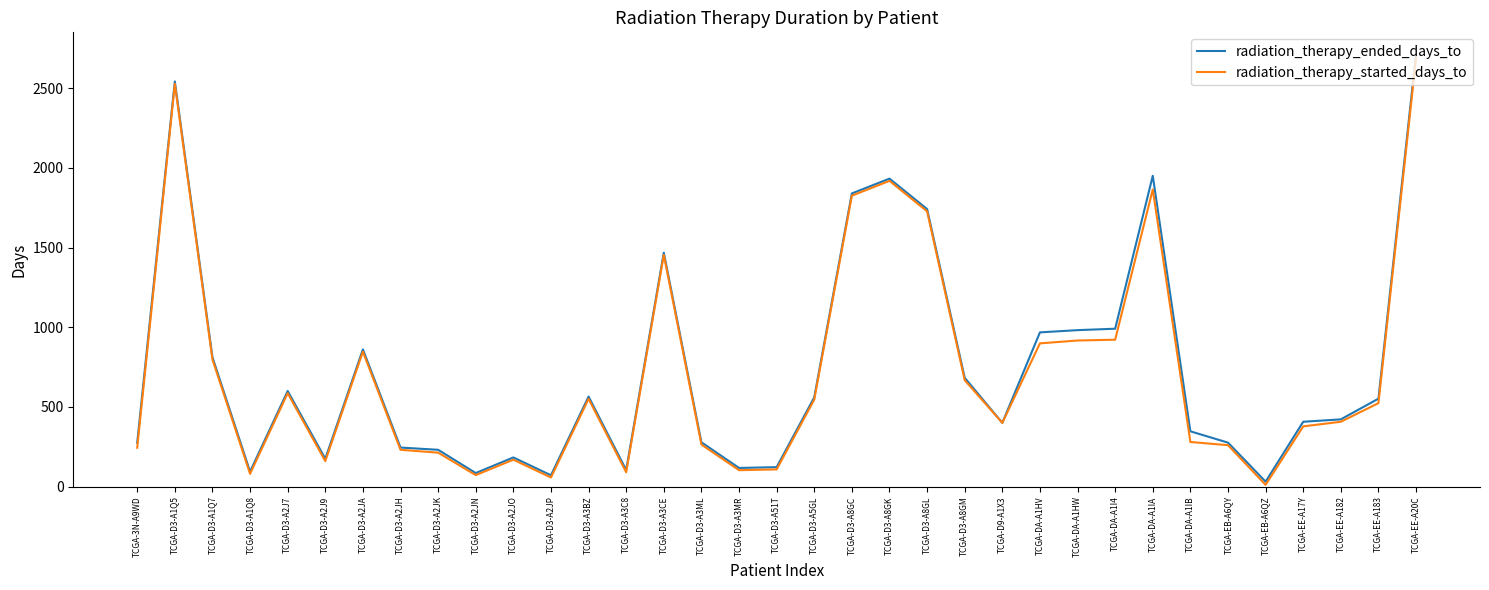

At which label is radiation_therapy_ended_days_to closest to 1373?

TCGA-D3-A3CE